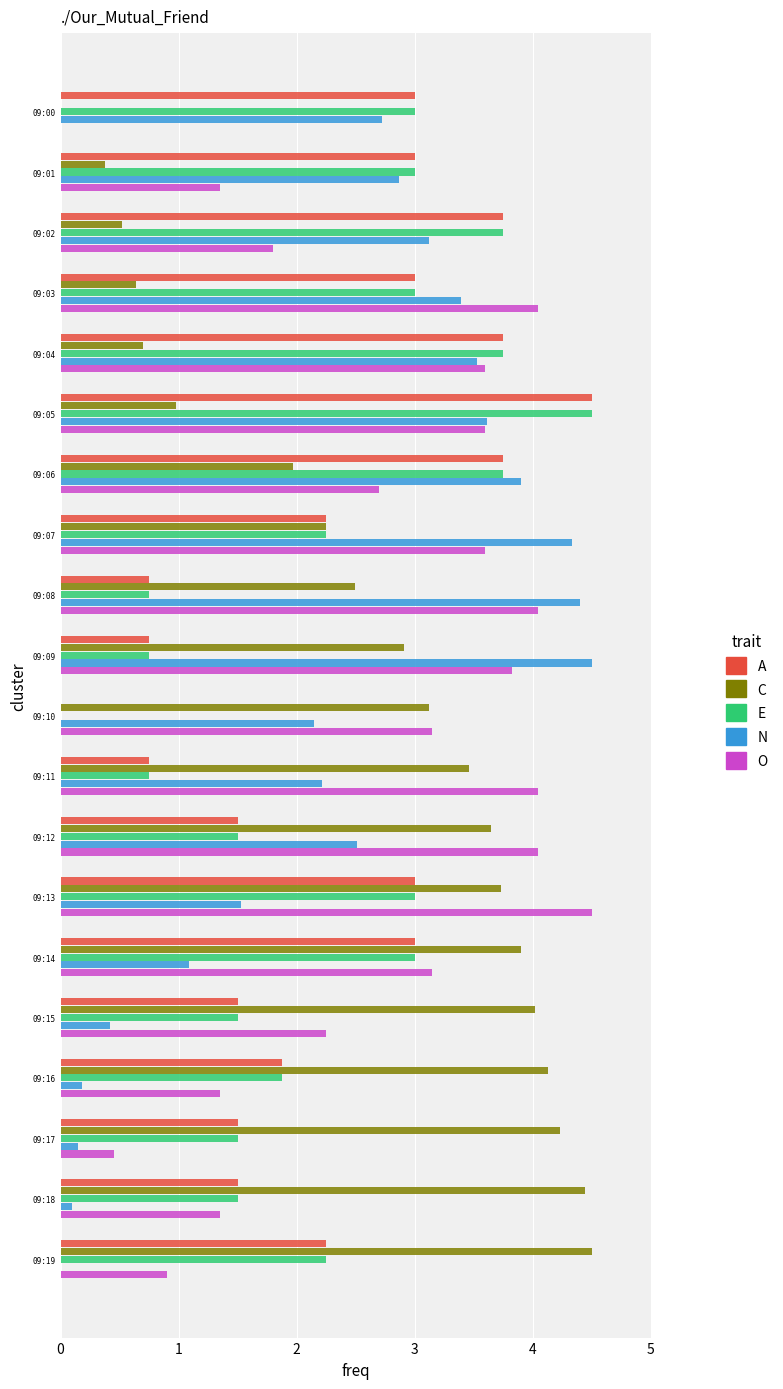

Count the number of categories in the chart.

20